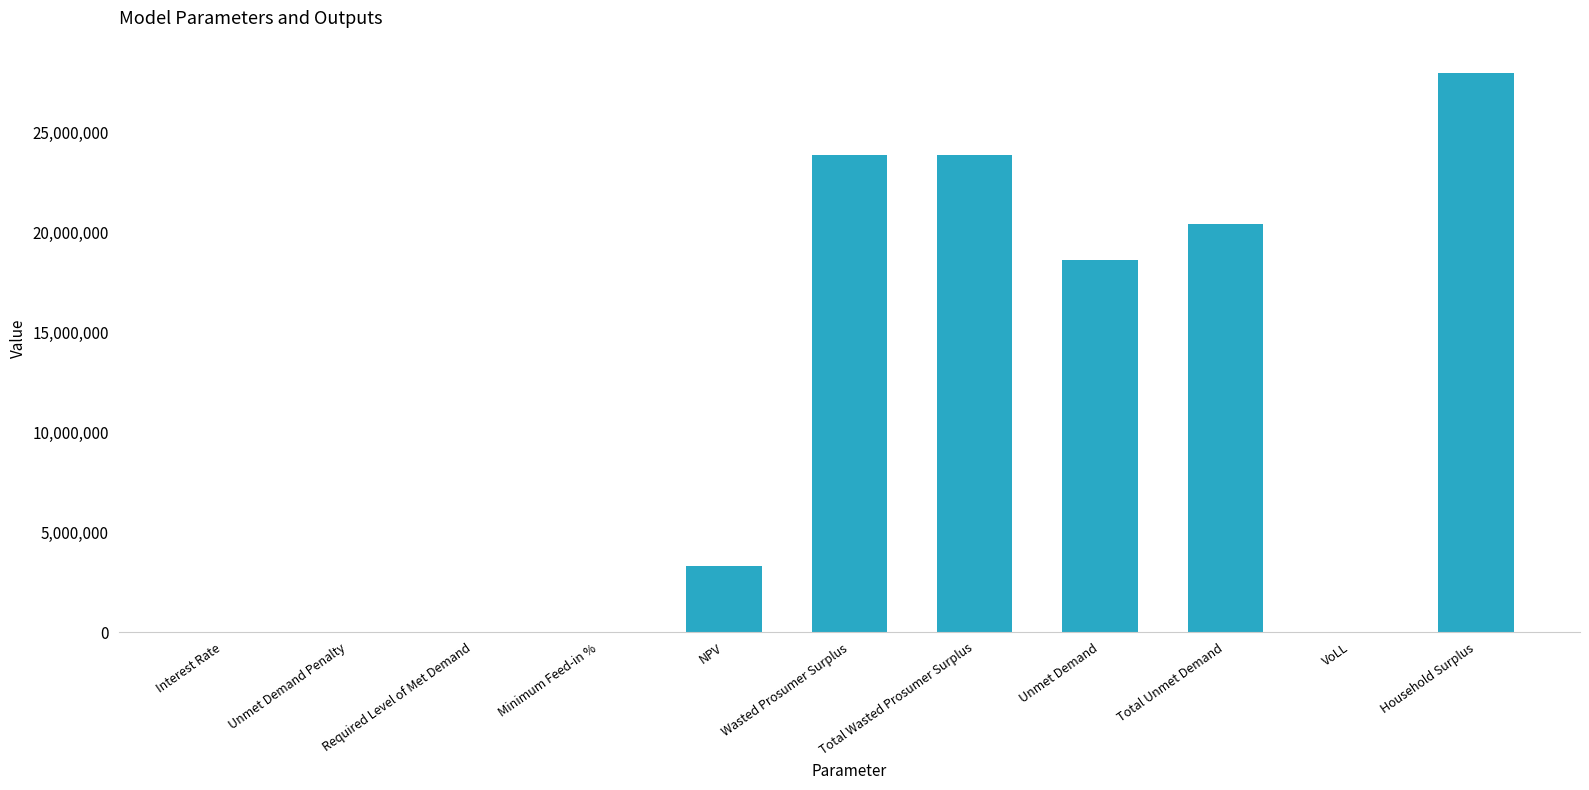

Which has a higher value, Wasted Prosumer Surplus or Required Level of Met Demand?

Wasted Prosumer Surplus